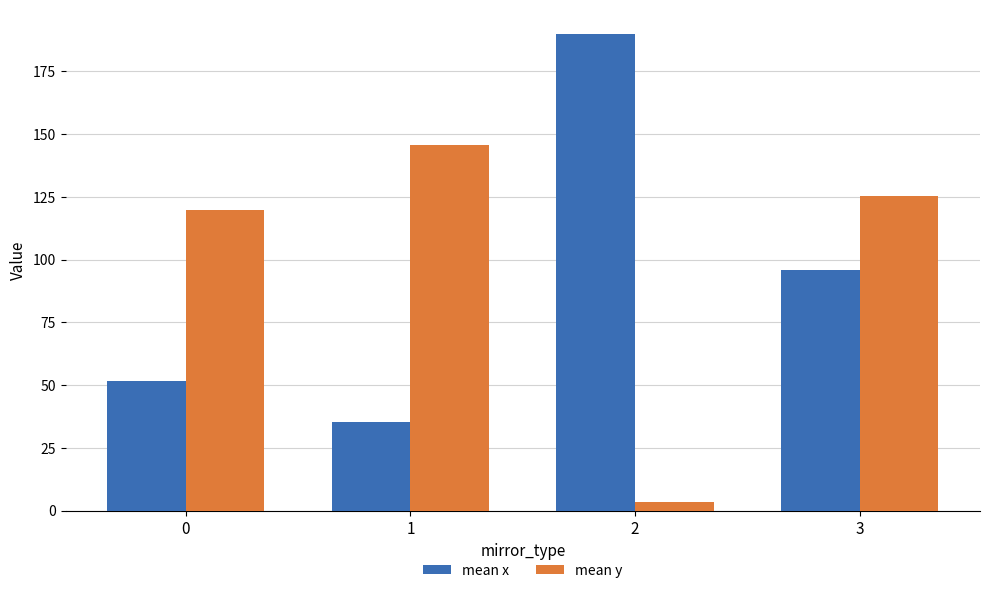

At which category is the sum across all series the highest?

3